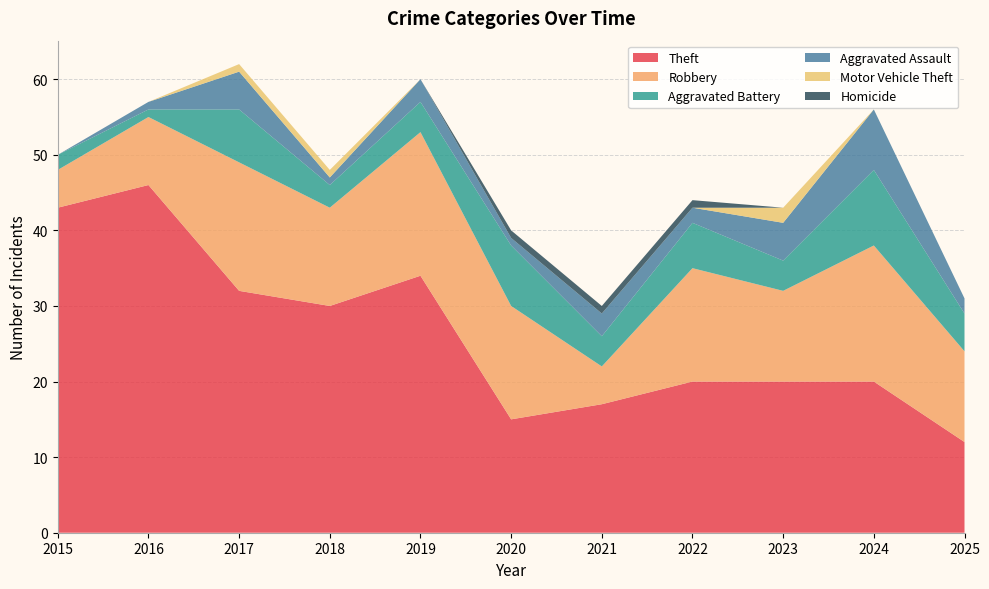

Reading left to right, what are all the values shown in this chart?

Theft: 43	46	32	30	34	15	17	20	20	20	12
Robbery: 5	9	17	13	19	15	5	15	12	18	12
Aggravated Battery: 2	1	7	3	4	8	4	6	4	10	5
Aggravated Assault: 0	1	5	1	3	1	3	2	5	8	2
Motor Vehicle Theft: 0	0	1	1	0	0	0	0	2	0	0
Homicide: 0	0	0	0	0	1	1	1	0	0	0